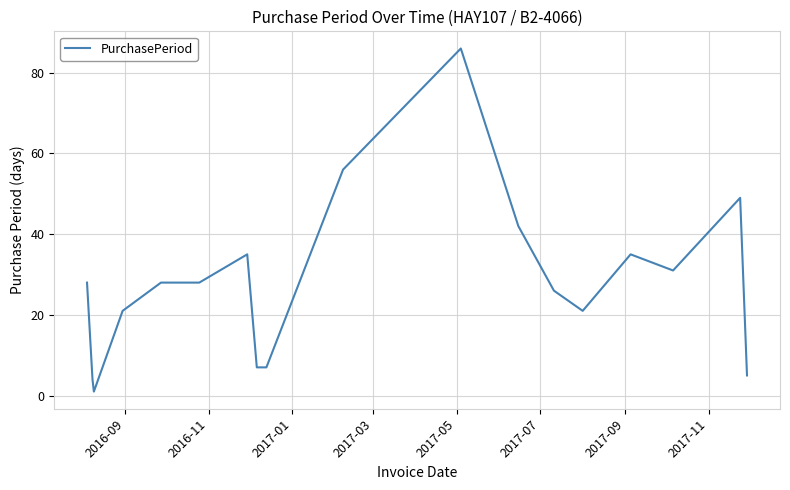

True or false: the data has more than 2 interior local peaks.

True